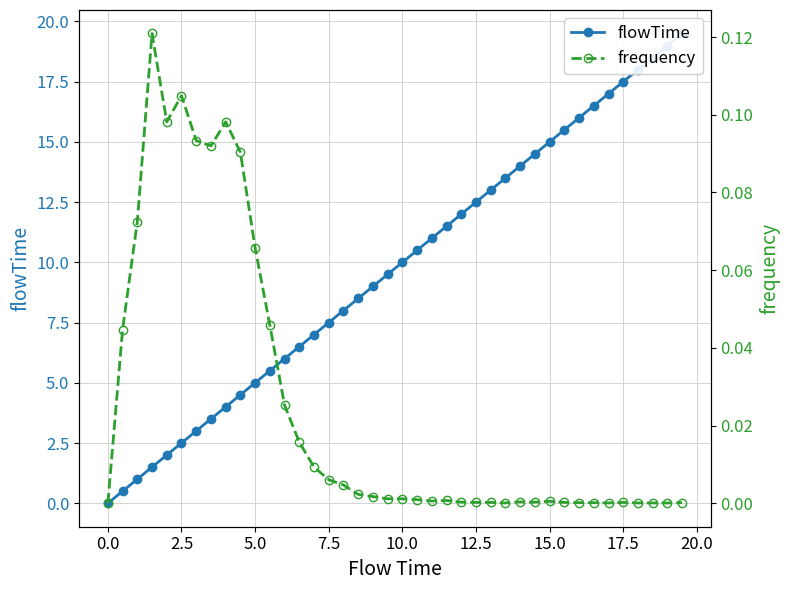

How many lines are shown in the chart?

2